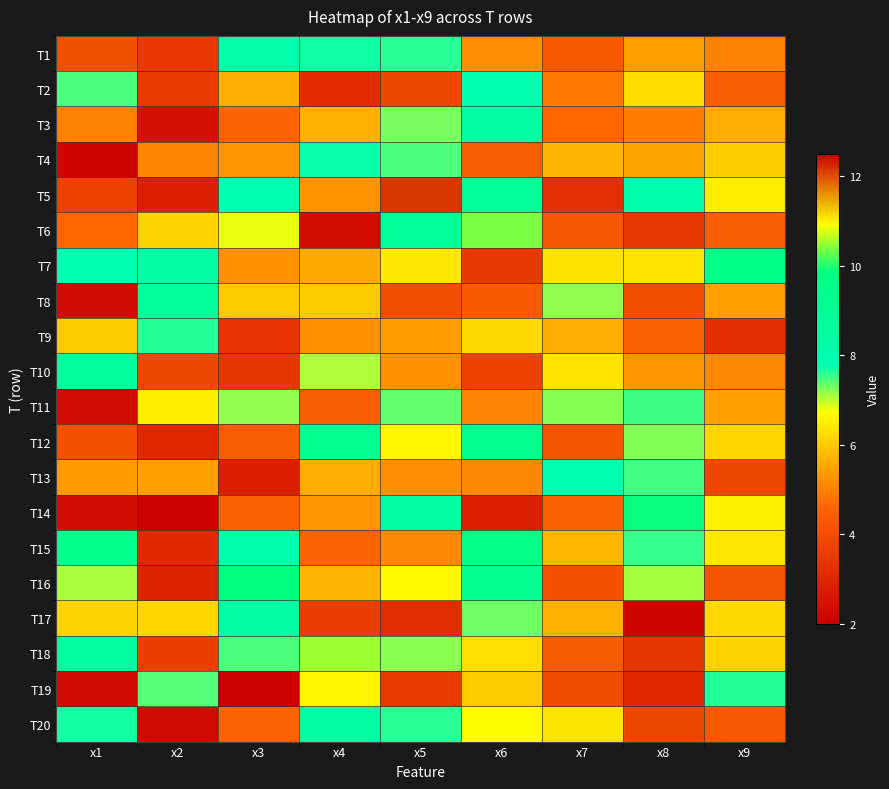

What is the total value across all series at x8?

113.1